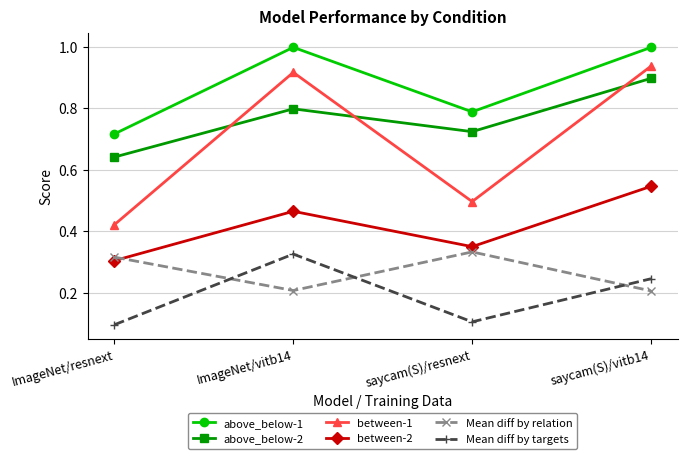

What is the label of the 2nd point from the right?

saycam(S)/resnext